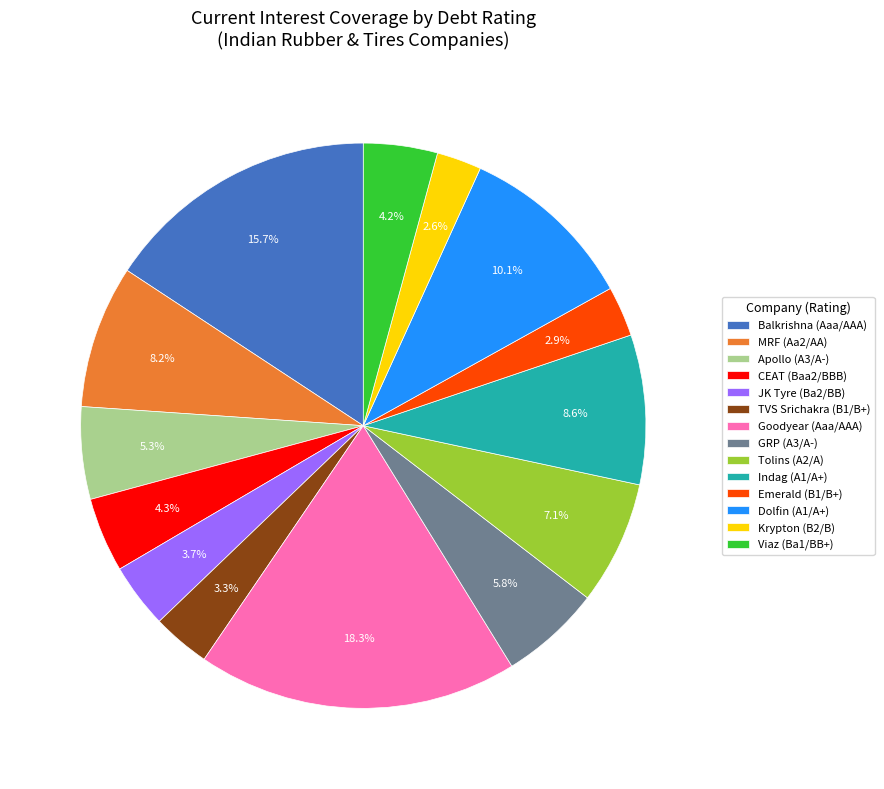

What is the ratio of the value at Tolins (A2/A) to the value at Apollo (A3/A-)?

1.3